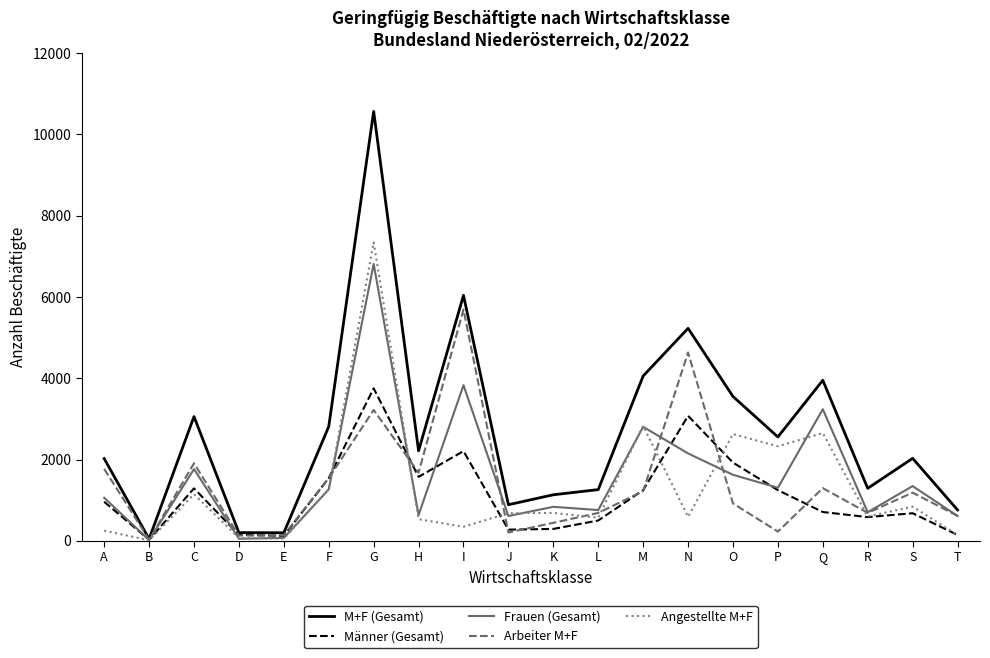

What are all the series names shown in the legend?

M+F (Gesamt), Männer (Gesamt), Frauen (Gesamt), Arbeiter M+F, Angestellte M+F